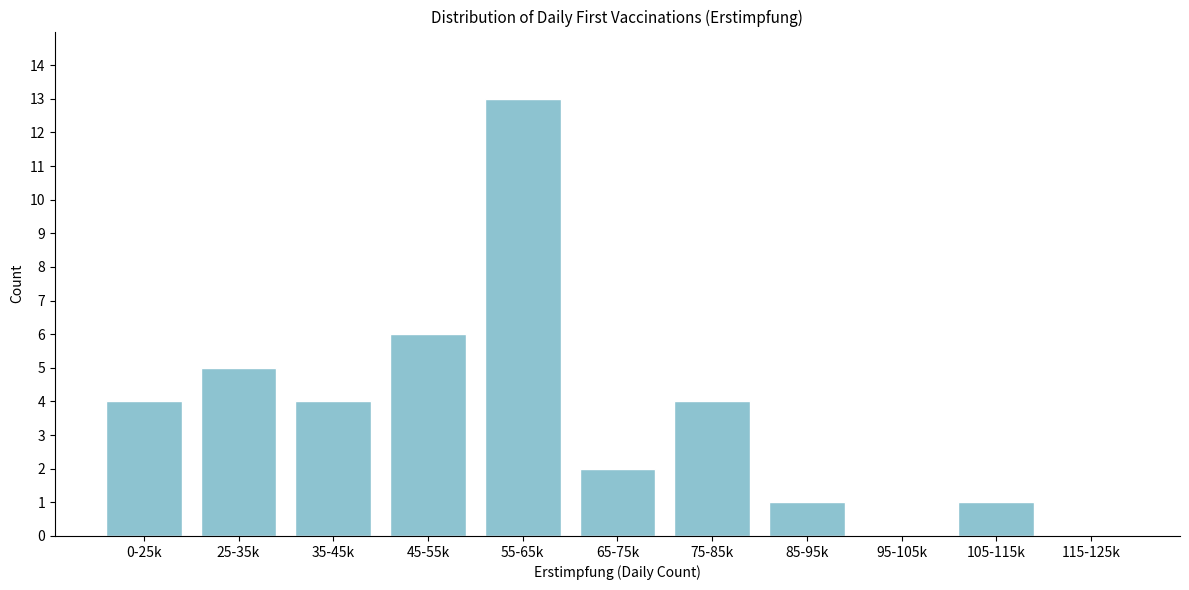

Reading left to right, extract all data points from this chart.

0-25k=4	25-35k=5	35-45k=4	45-55k=6	55-65k=13	65-75k=2	75-85k=4	85-95k=1	95-105k=0	105-115k=1	115-125k=0